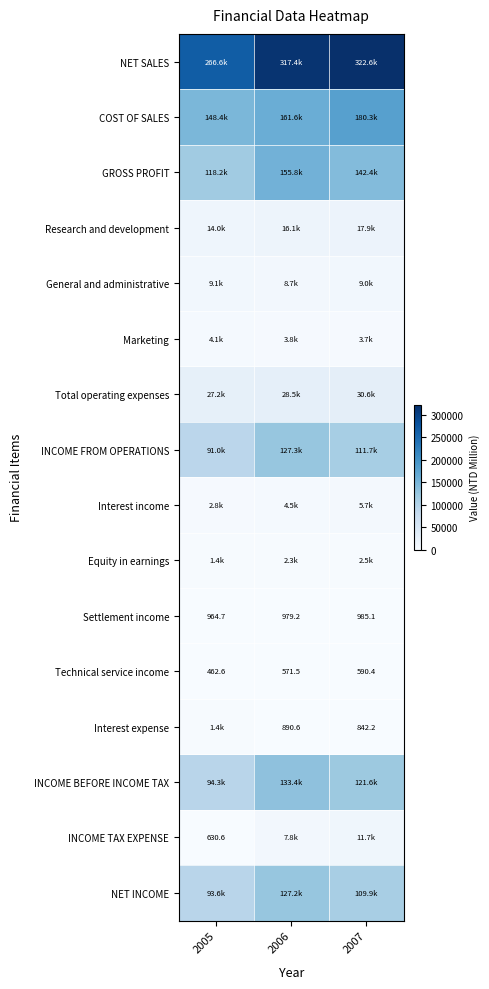

List the labels in order of Technical service income value, smallest first.

2005, 2006, 2007